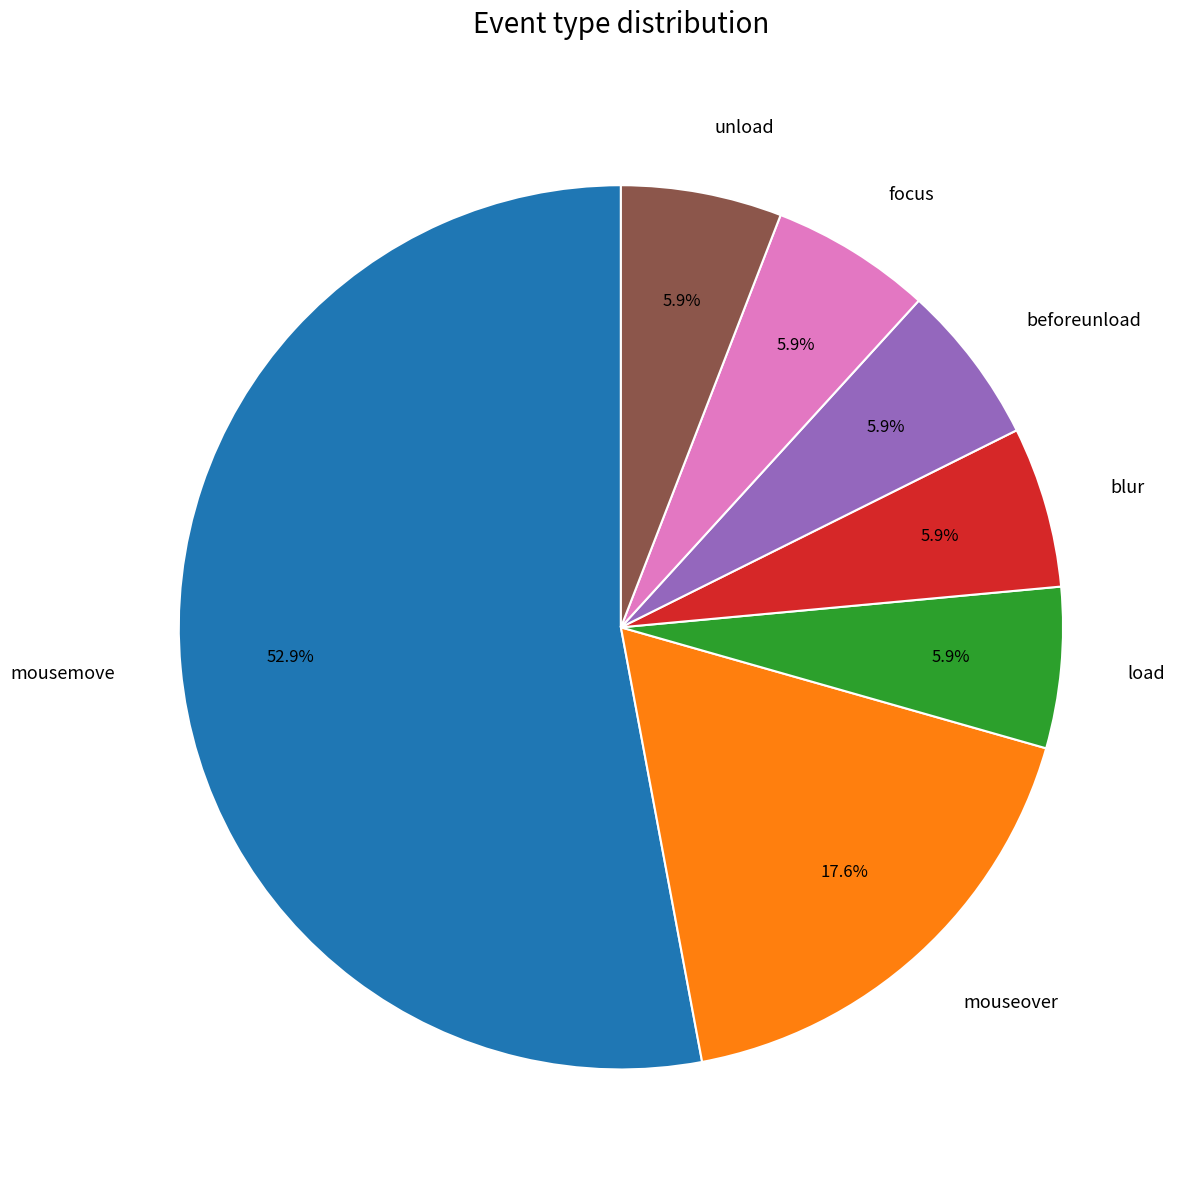

Does focus account for over 50% of the chart?

No